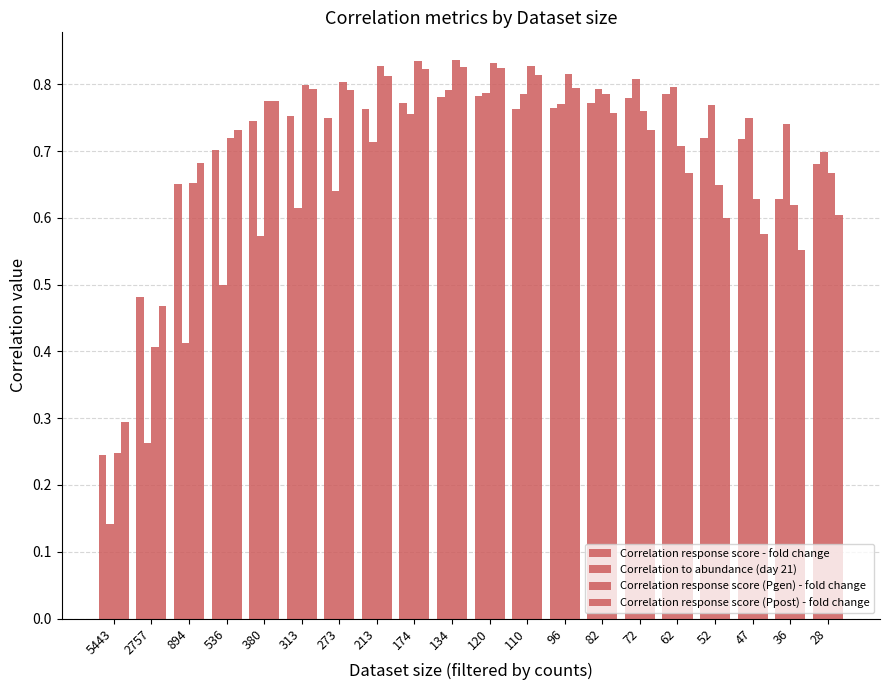

What is the difference between the second highest and second lowest values in the Correlation response score (Pgen) - fold change series?

0.4